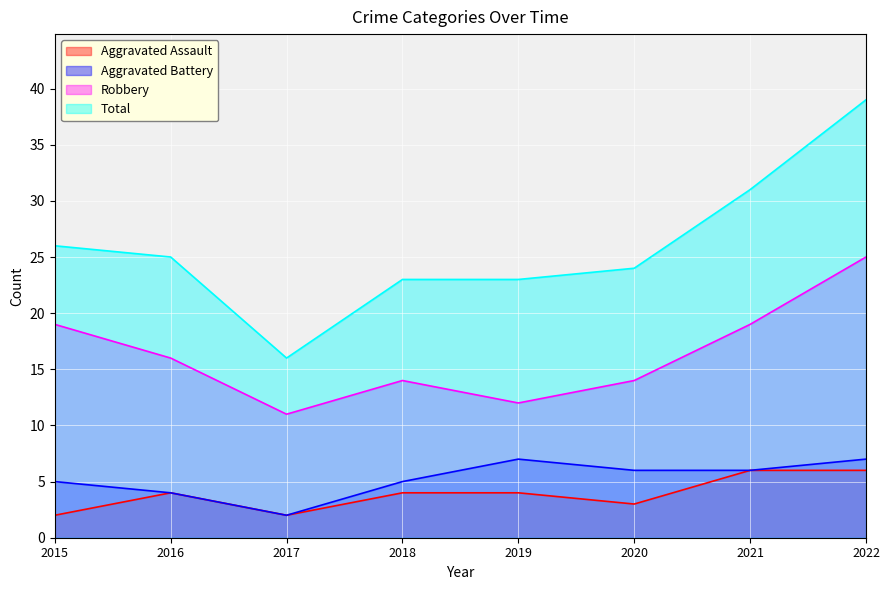

How many distinct data groups are displayed?

4